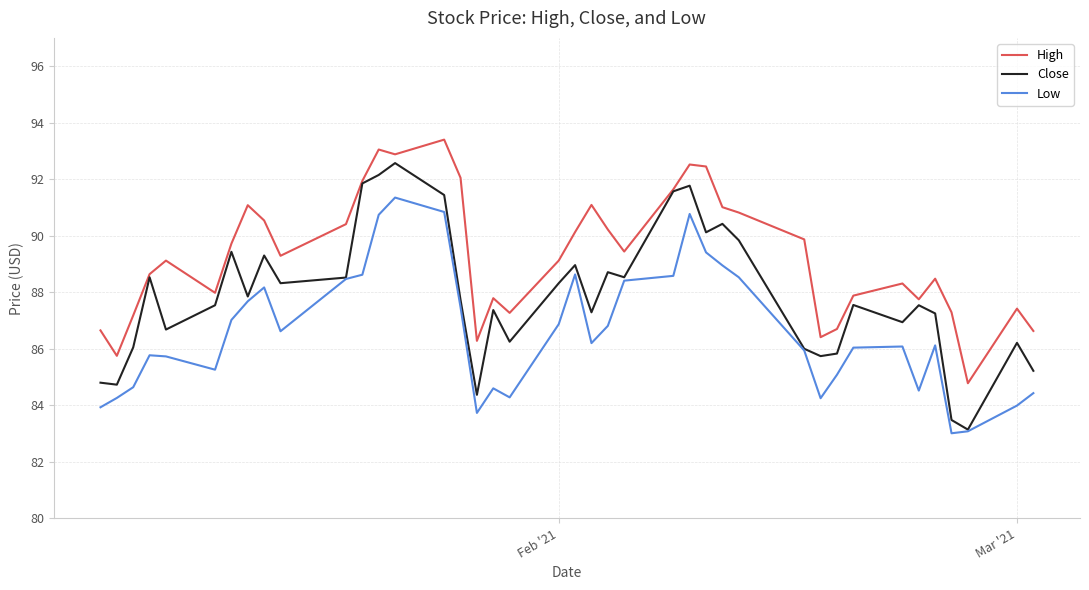

How many categories are shown in the chart?

40